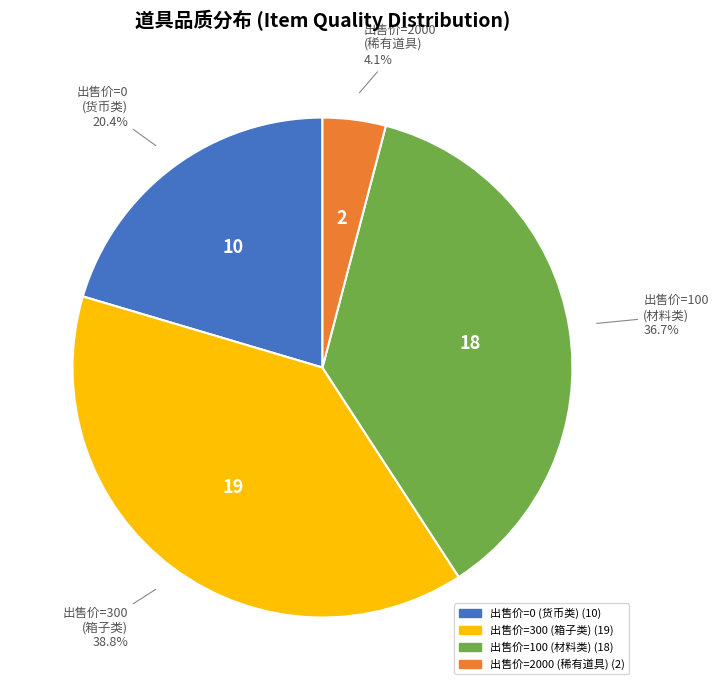

Is there any slice that represents more than half of the pie?

No